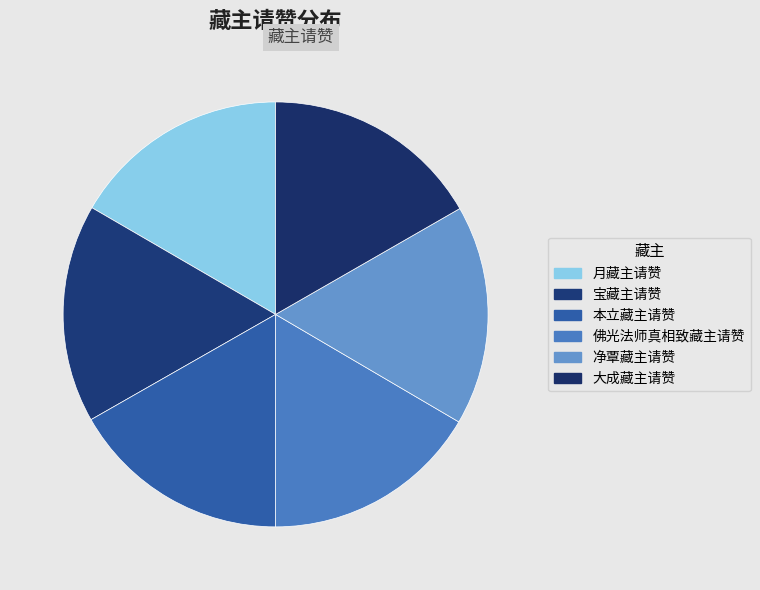

To the nearest percent, what is the average slice percentage?

17%